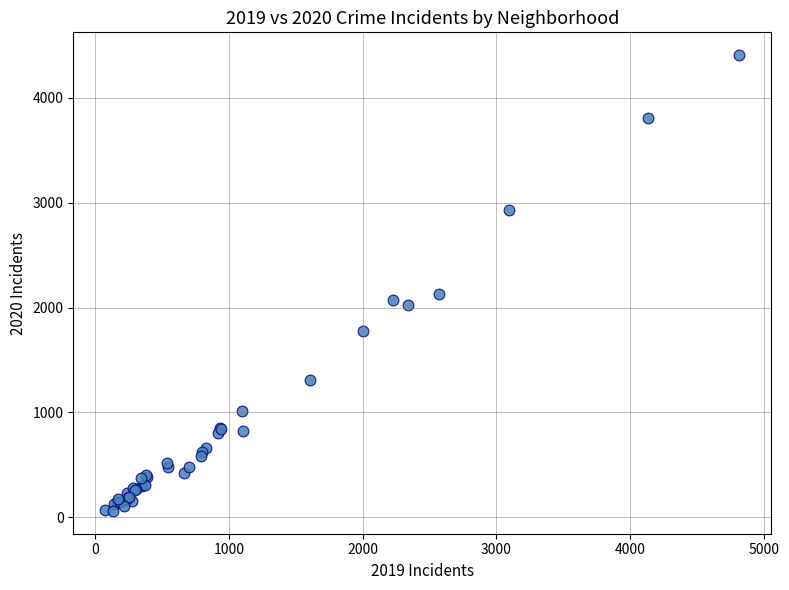

What Y value in the scatter plot is closest to 2233?

2131